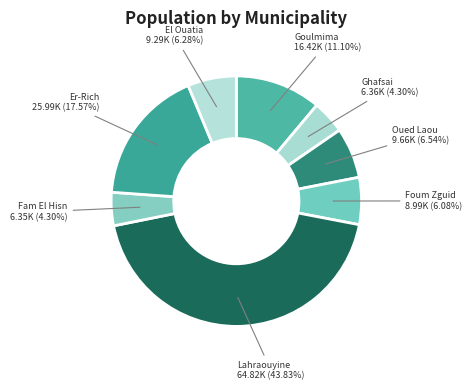

How many segments does this pie chart have?

8